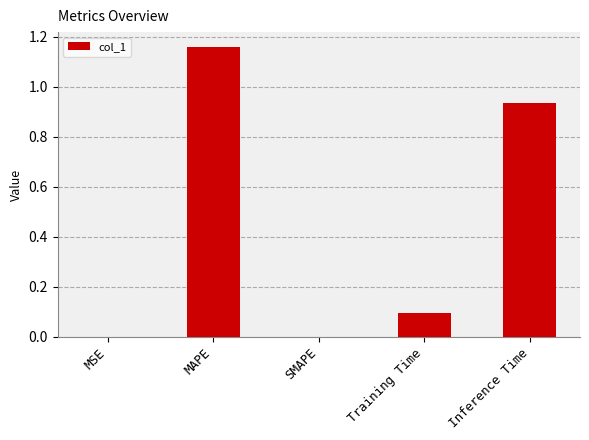

What is the sum of all values?

2.2